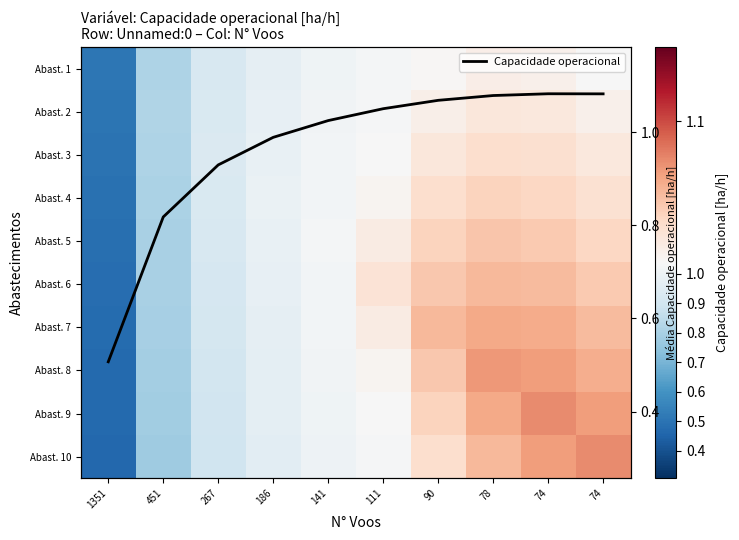

How many data points in Abast. 3 are less than 1?

4